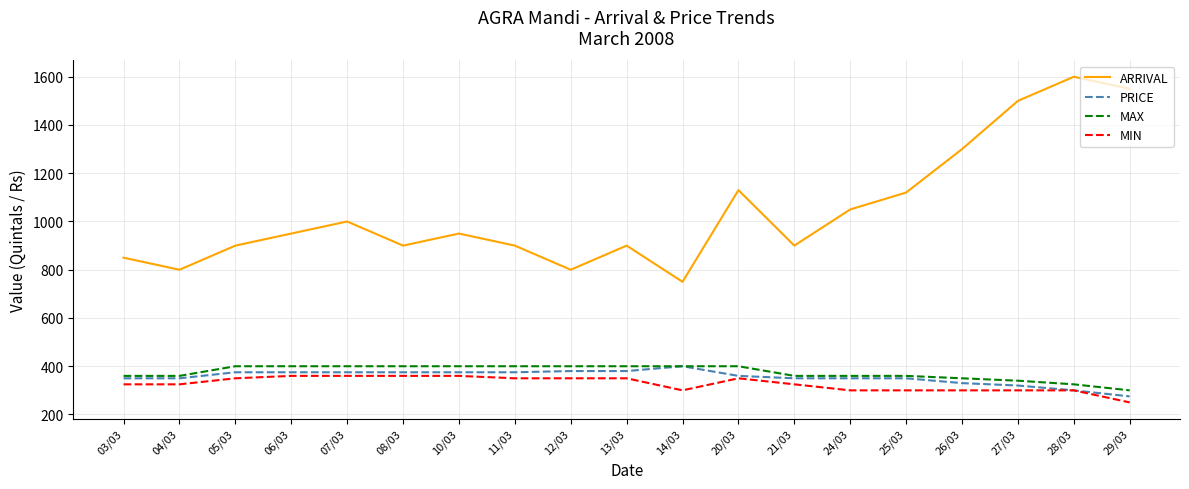

What position from the left is 12/03?

9